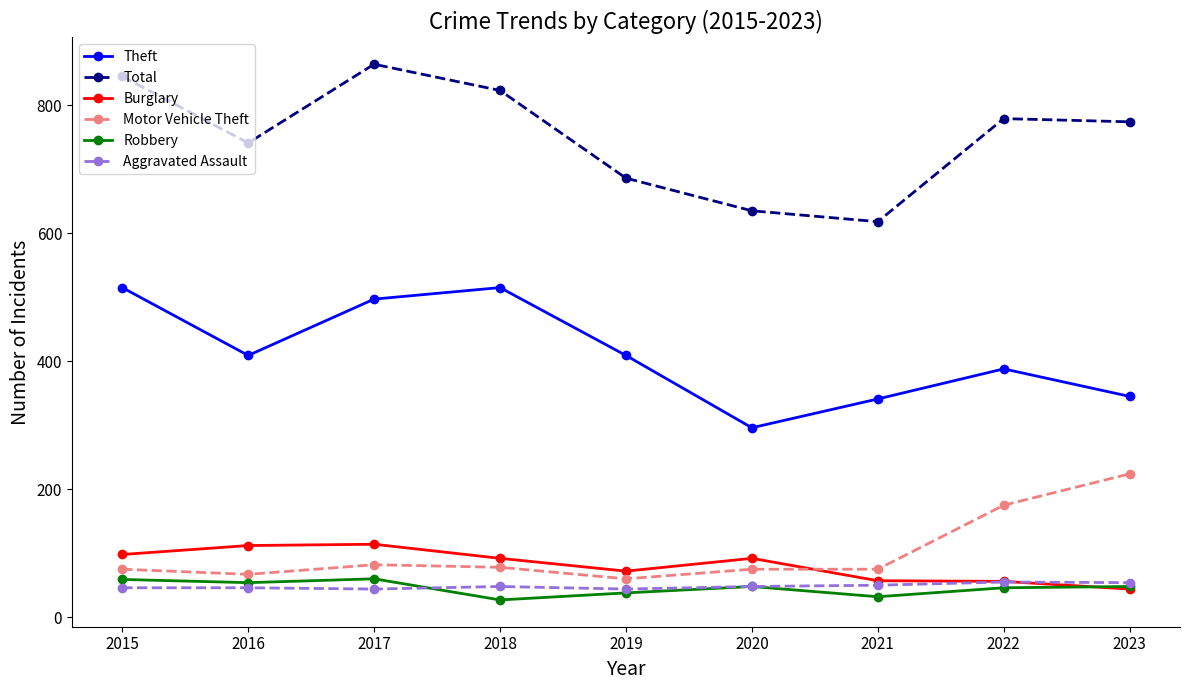

What is the value of the Robbery point at the 4th from the left?

27